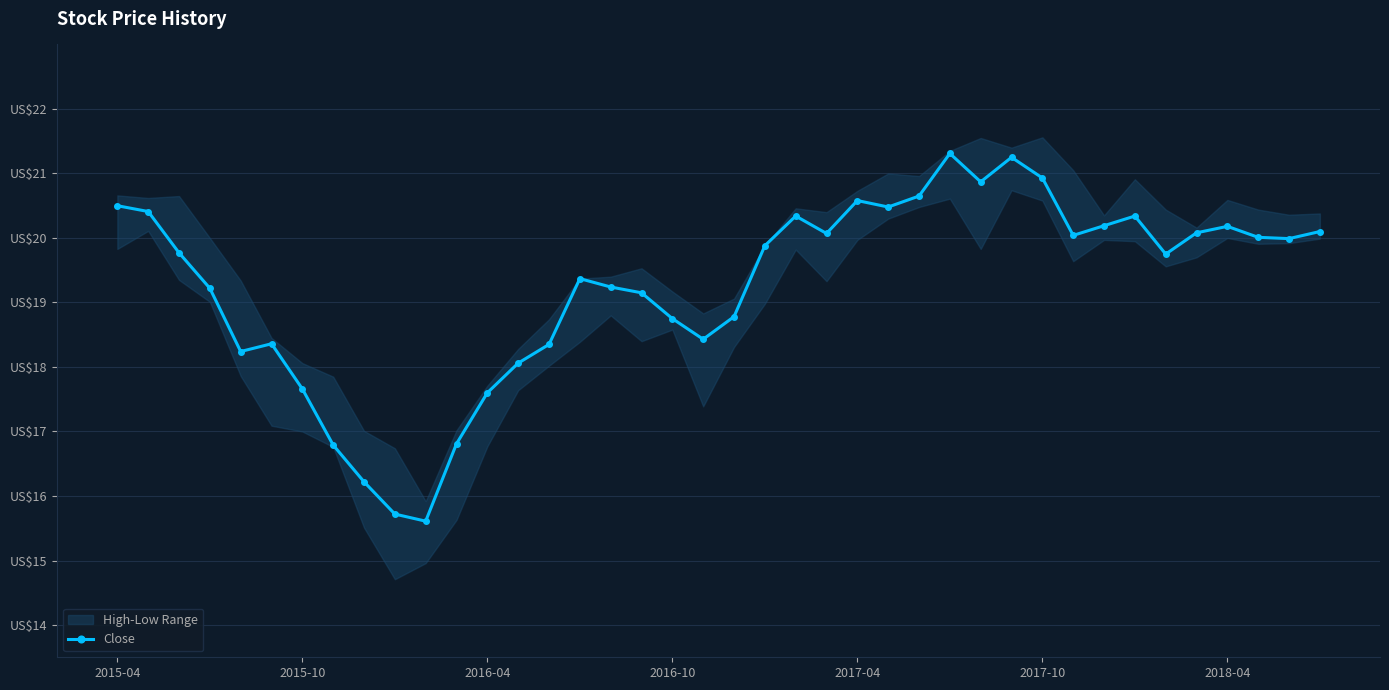

True or false: the data shows 26.8 at 34.

False